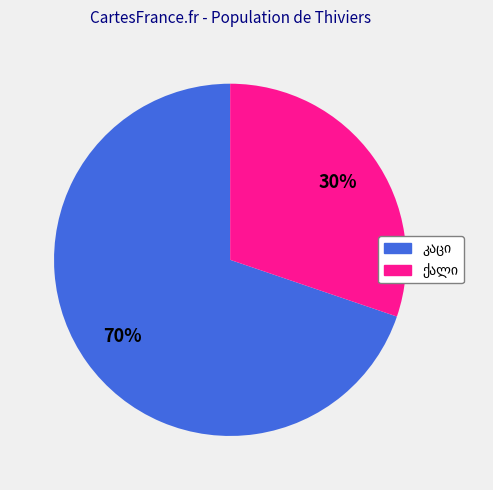

To the nearest percent, what is the difference between the largest and smallest slice percentages?

40%